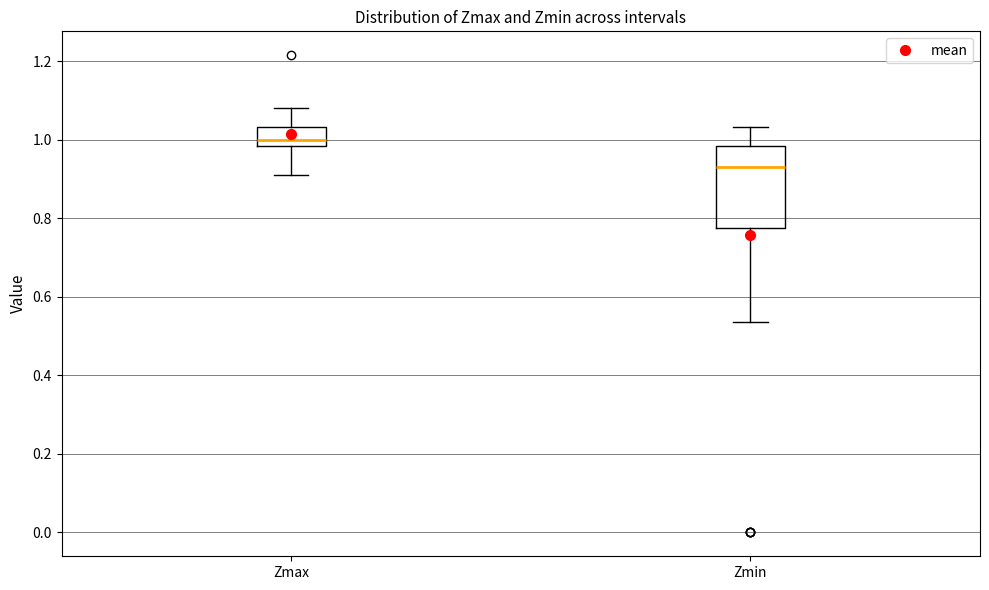

Reading left to right, transcribe this box plot: for each box, give where its median line is, the range the box spans, and where its two whiskers end, as read against the y-axis. The values are not printed on the chart, so give them approximately, as read against the axis.

Zmax: median 1.00, box 0.98 to 1.04, whiskers 0.92 to 1.08
Zmin: median 0.94, box 0.78 to 0.98, whiskers 0.54 to 1.04